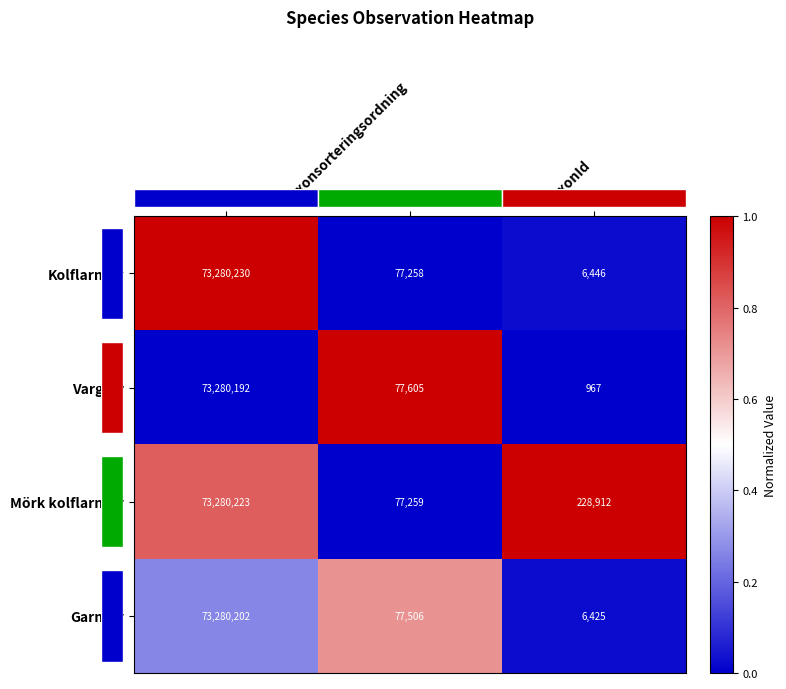

Count the number of data series in this chart.

4